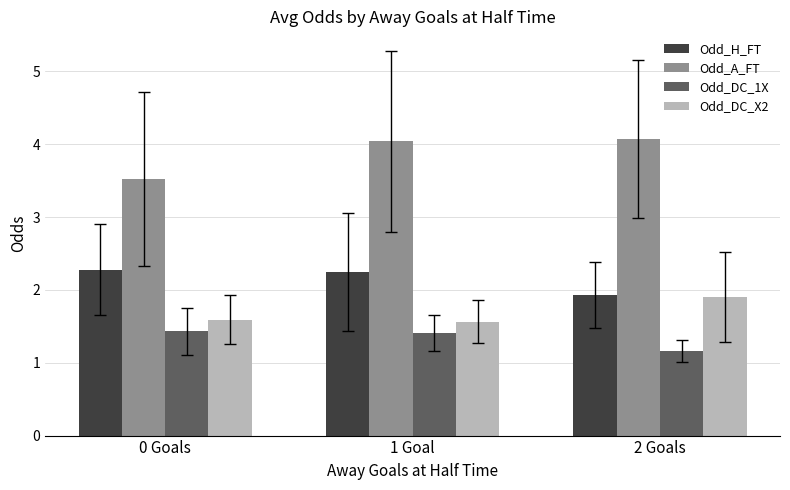

What is the spread (max minus min) of values at 1 Goal?

2.6